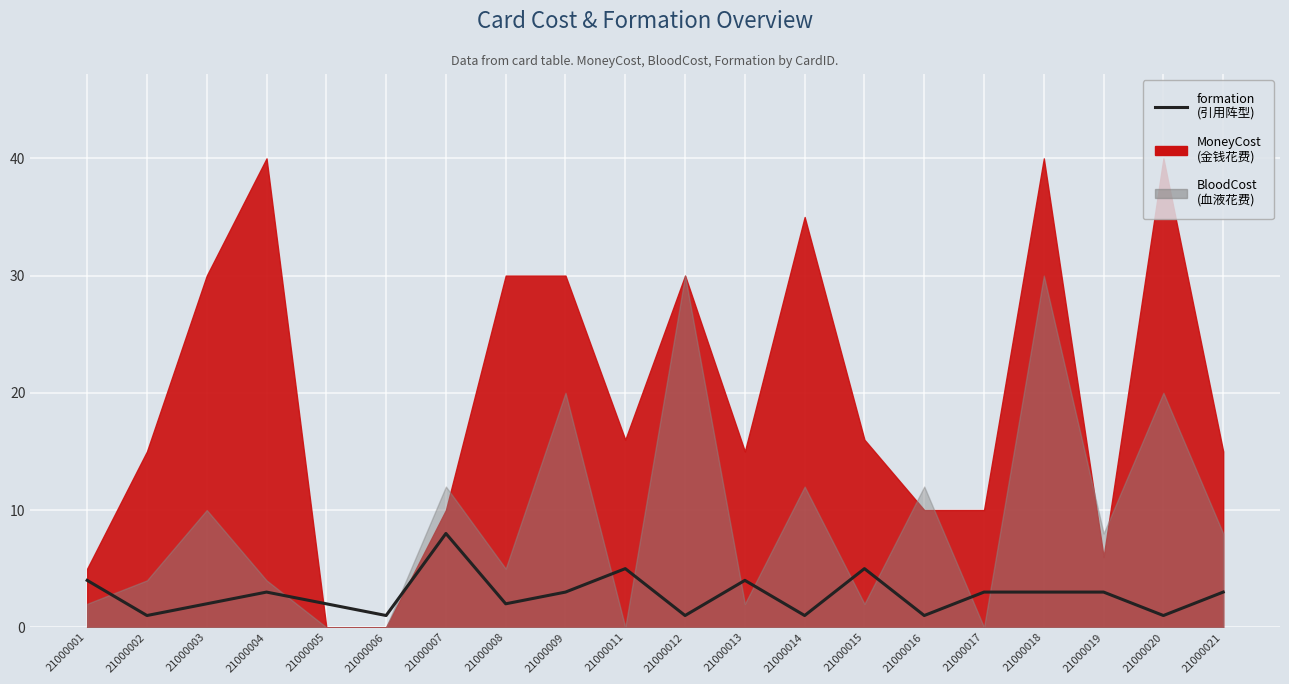

What is the value of the 9th point from the left?

3